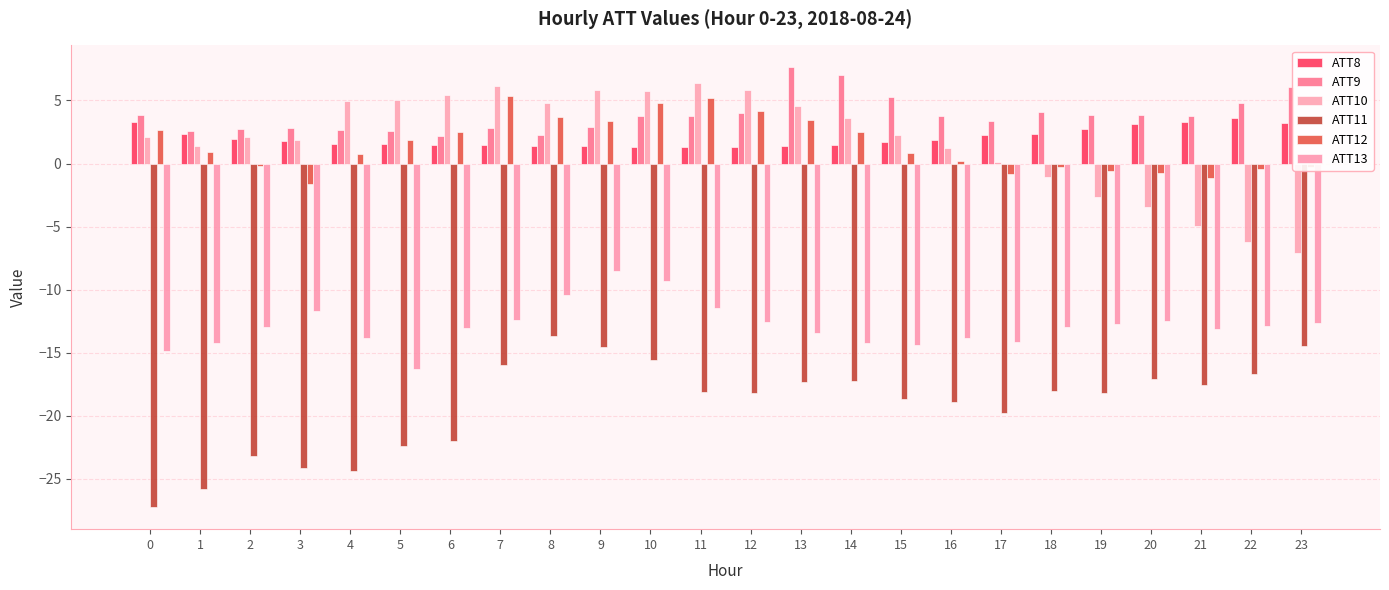

How many bars are there in each group?

6